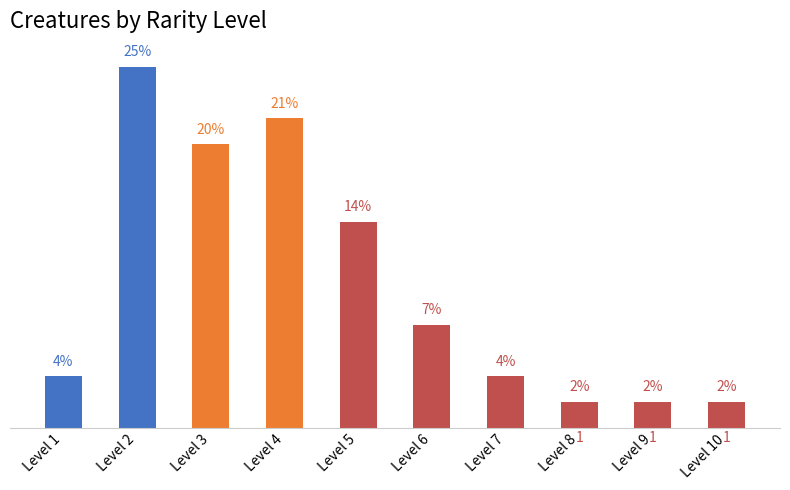

Is it true that the value at Level 10 is 2?

False